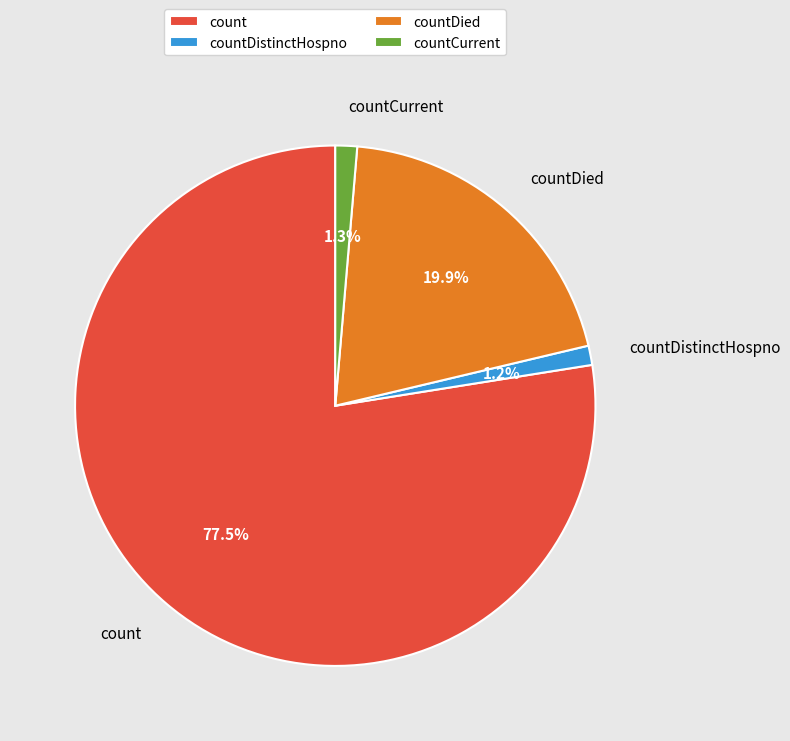

How many segments does this pie chart have?

4